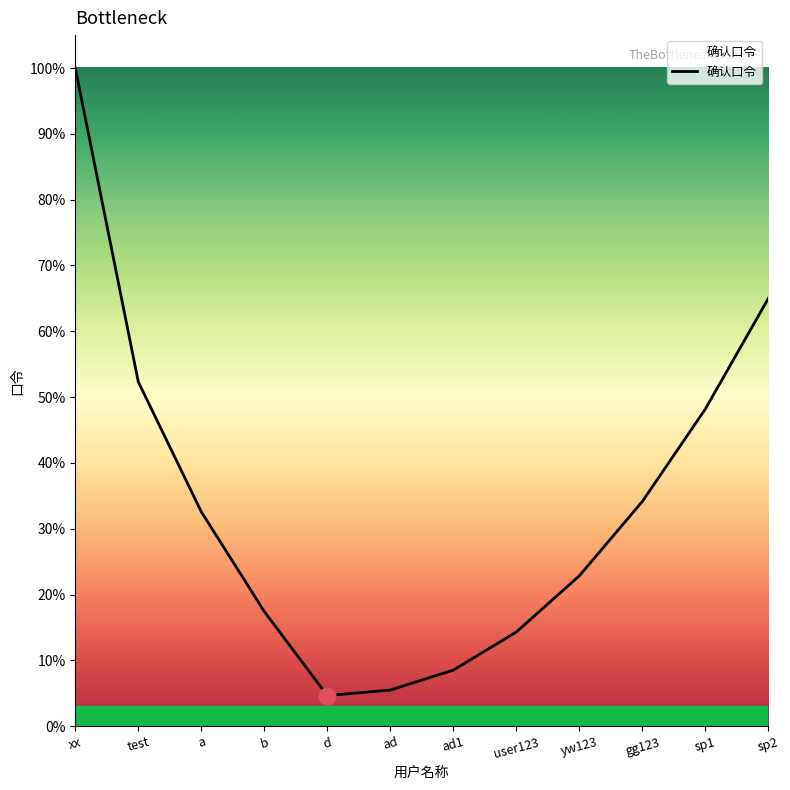

True or false: there are more than 0 points higher than both neighbors.

False